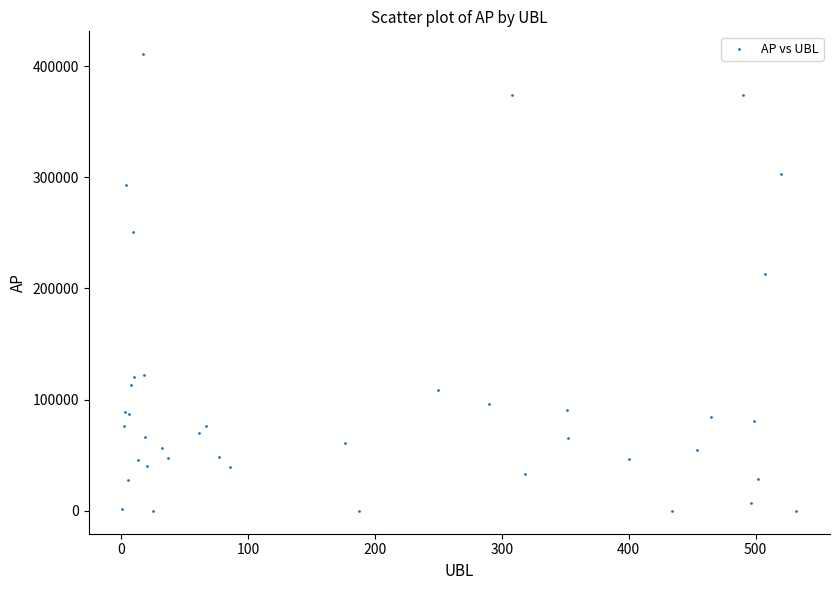

What Y value in the scatter plot is closest to 205350?

212904